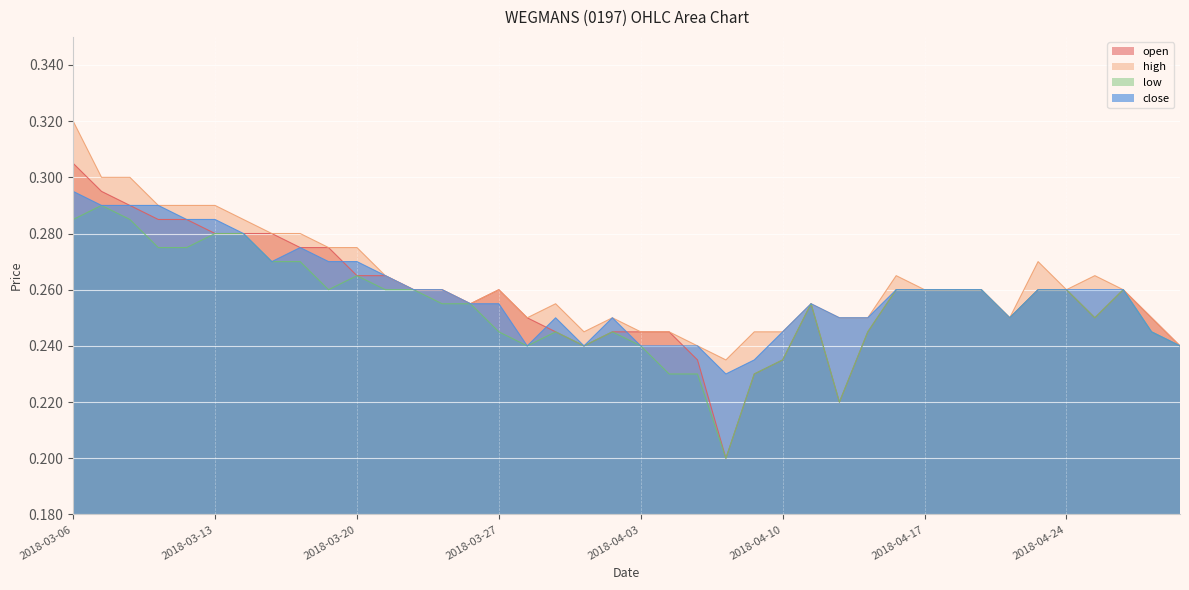

What is the average value of the close series?

0.3